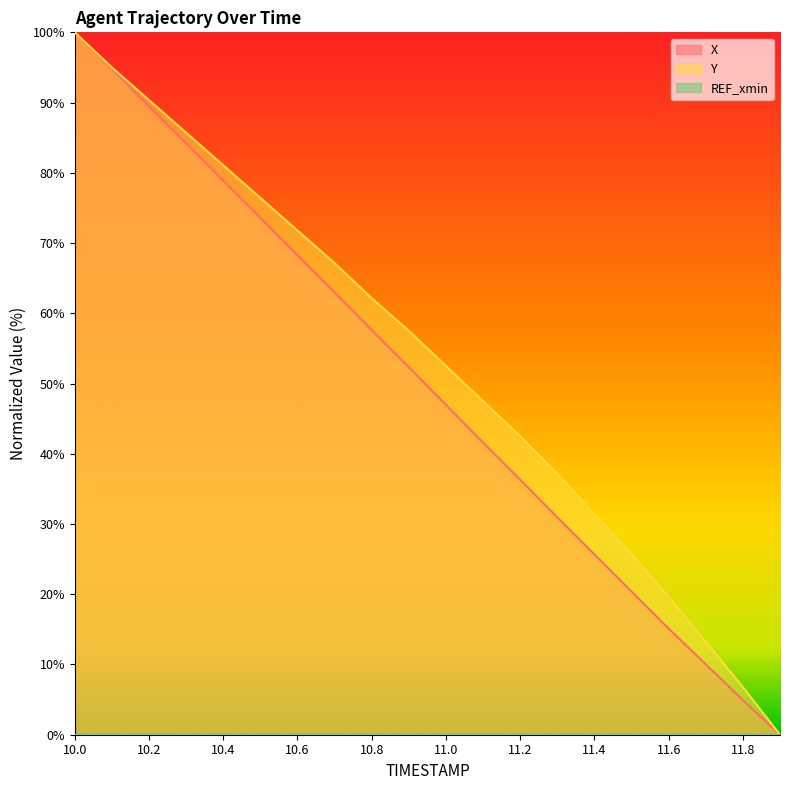

Is the value of X at 11.0 greater than the value of Y at 11.3?

Yes